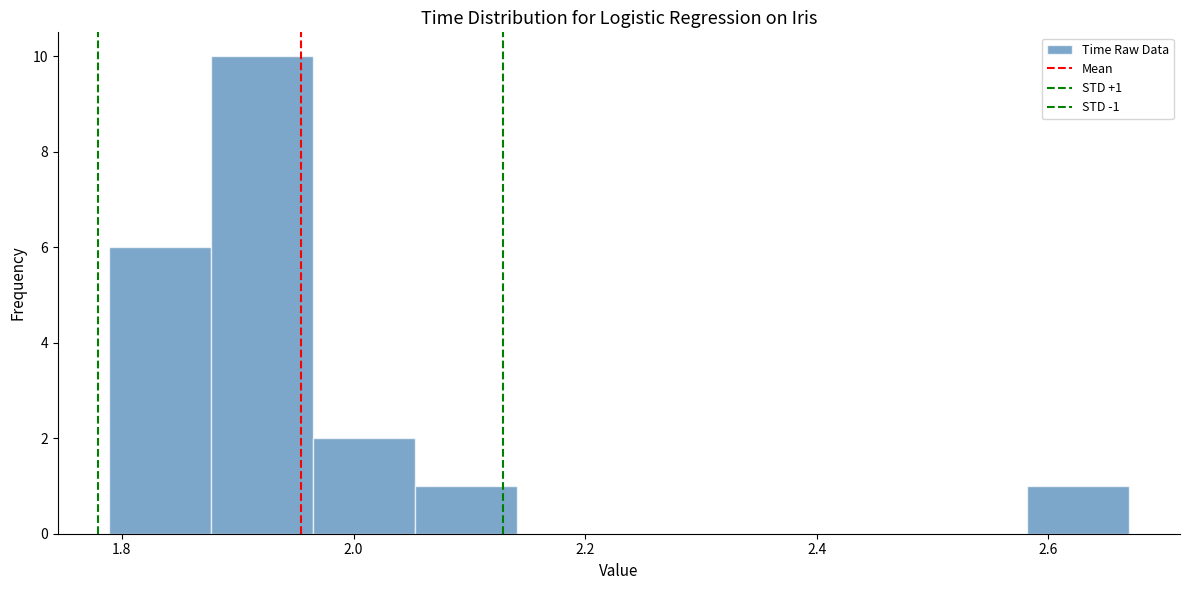

Which range on the x-axis has the tallest bar?

1.88 to 1.96